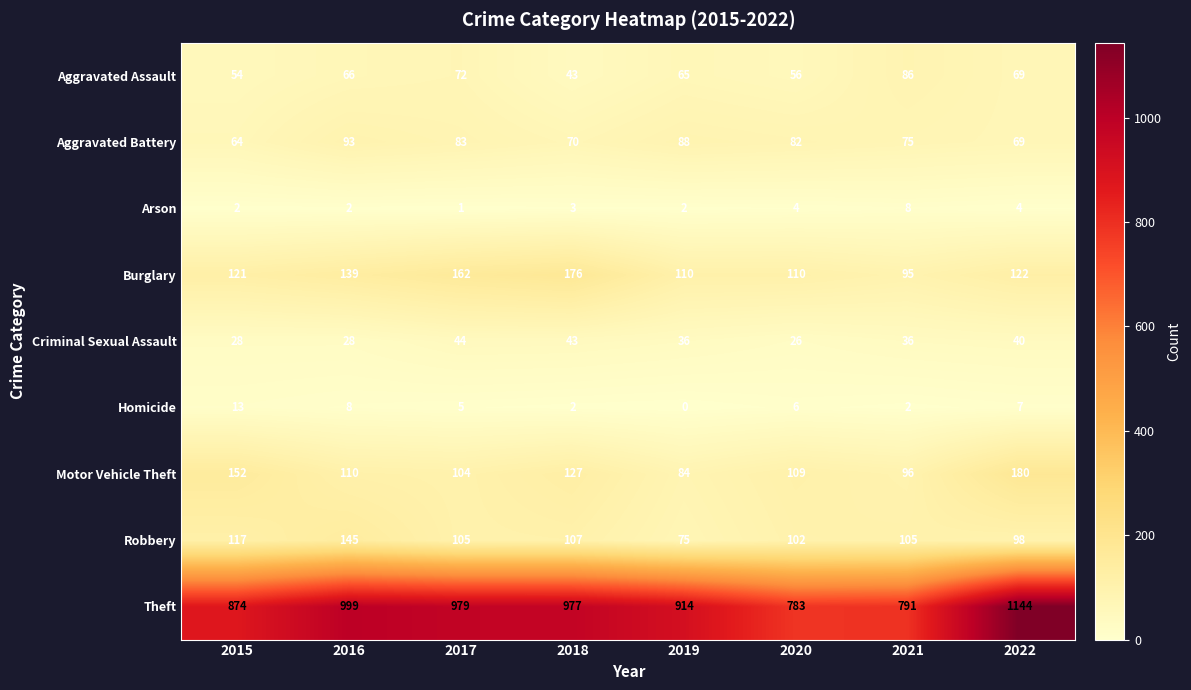

What is the difference between the highest and lowest values at 2019?

914